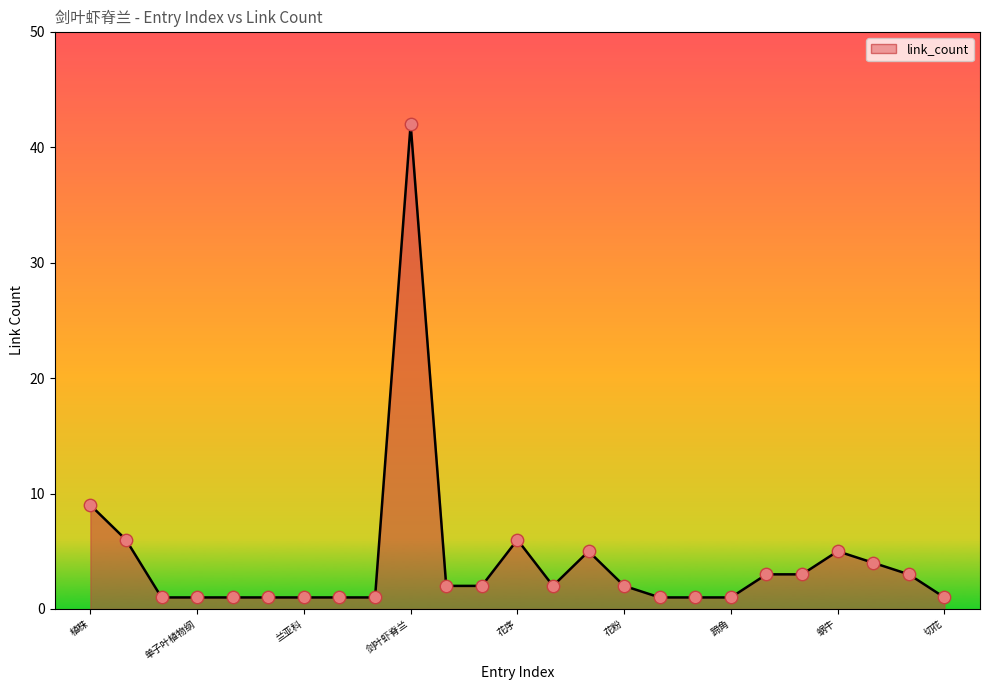

What is the greatest value displayed?

42